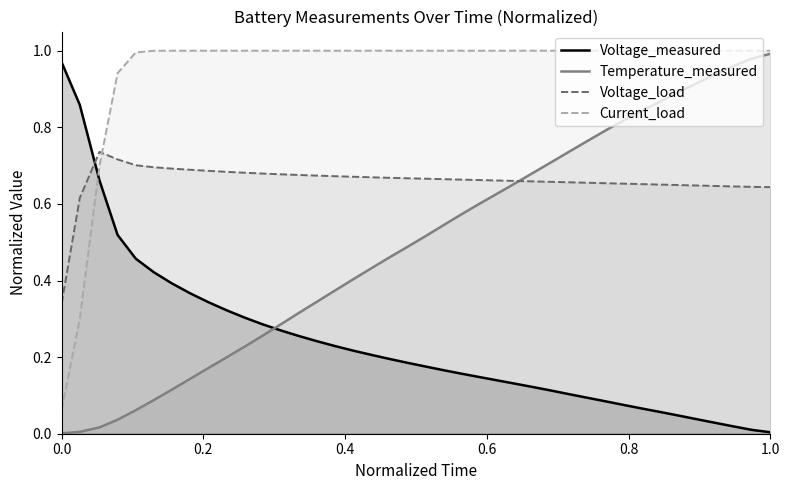

After their last crossing, which series has the higher values: Voltage_load or Voltage_measured?

Voltage_load